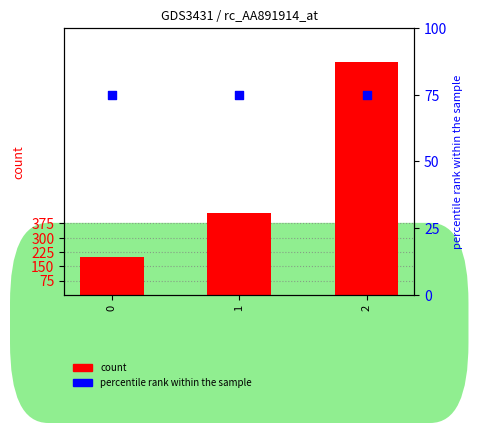

Which series reaches the maximum Y coordinate?

count